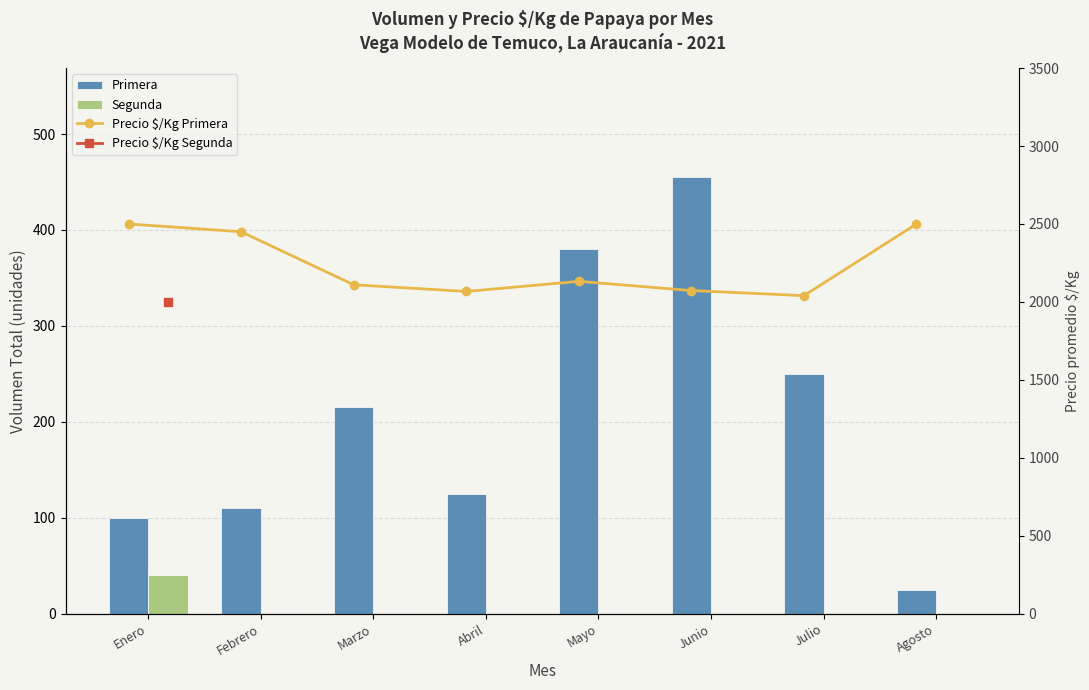

What is the label of the 7th bar from the right?

Febrero